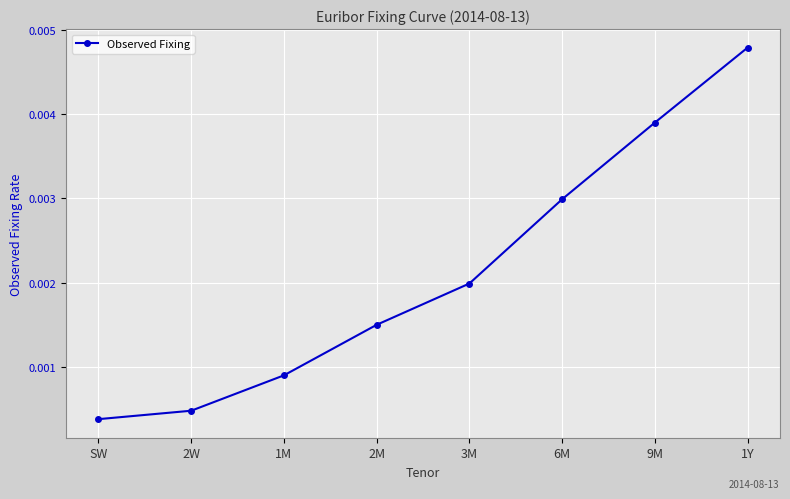

Where is the data nearest to the value 0?

SW